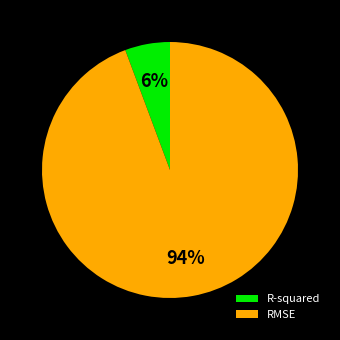

True or false: R-squared accounts for 6% of the total.

True